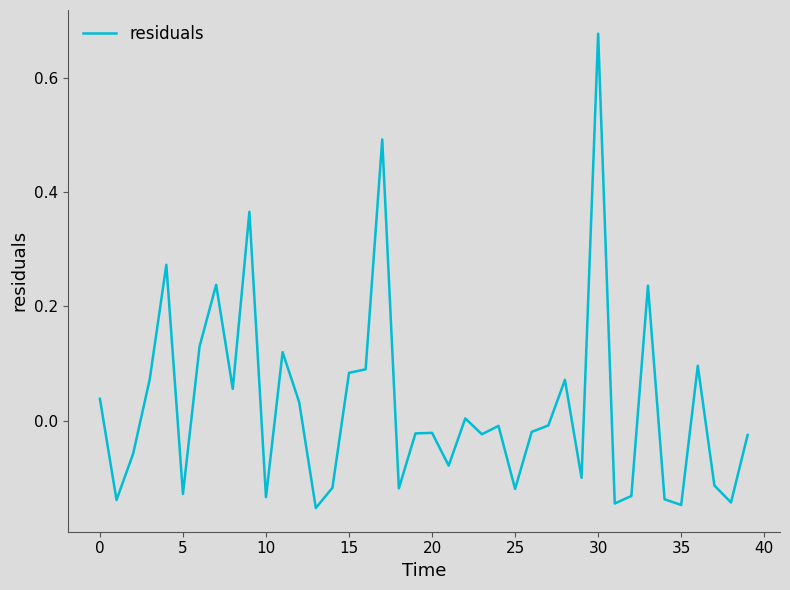

What is the difference between the maximum and minimum values?

0.8